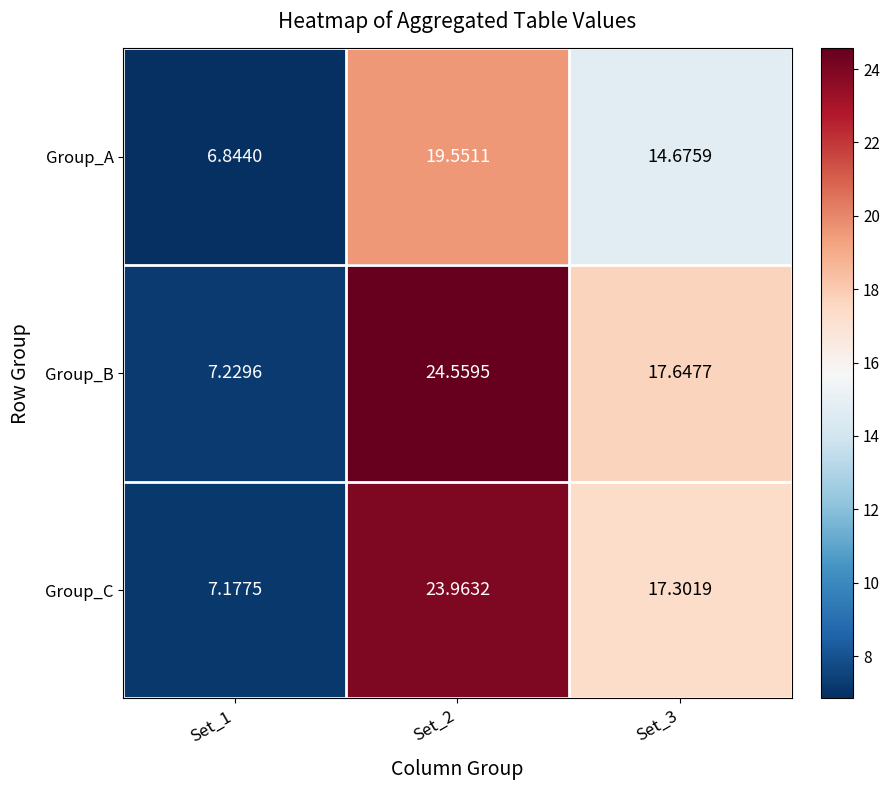

At which category does the chart reach its peak across all series?

Set_2